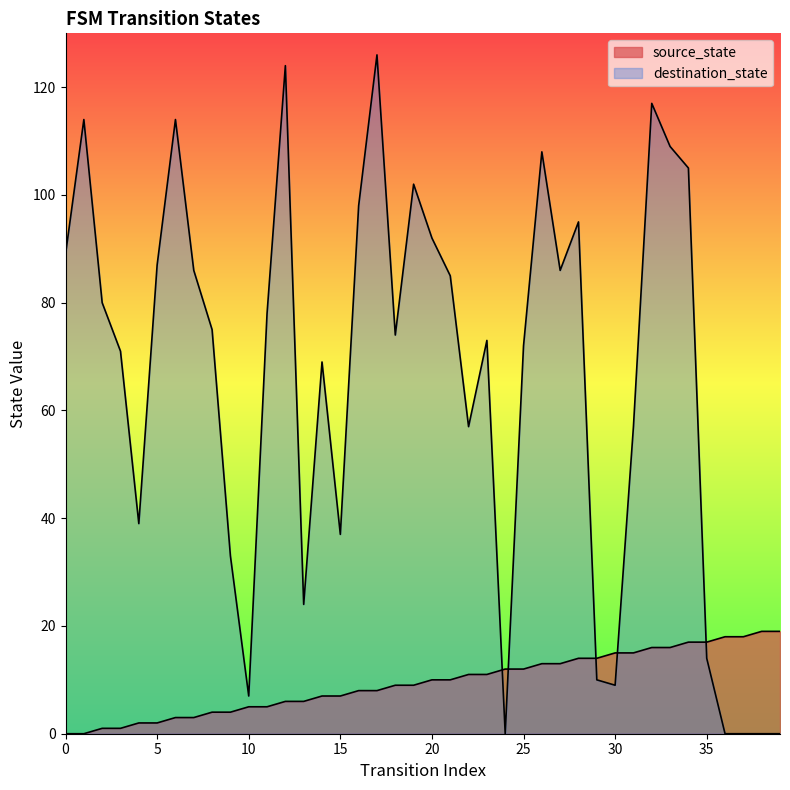

Rank the categories by source_state value from highest to lowest.

38, 39, 36, 37, 34, 35, 32, 33, 30, 31, 28, 29, 26, 27, 24, 25, 22, 23, 20, 21, 18, 19, 16, 17, 14, 15, 12, 13, 10, 11, 8, 9, 6, 7, 4, 5, 2, 3, 0, 1